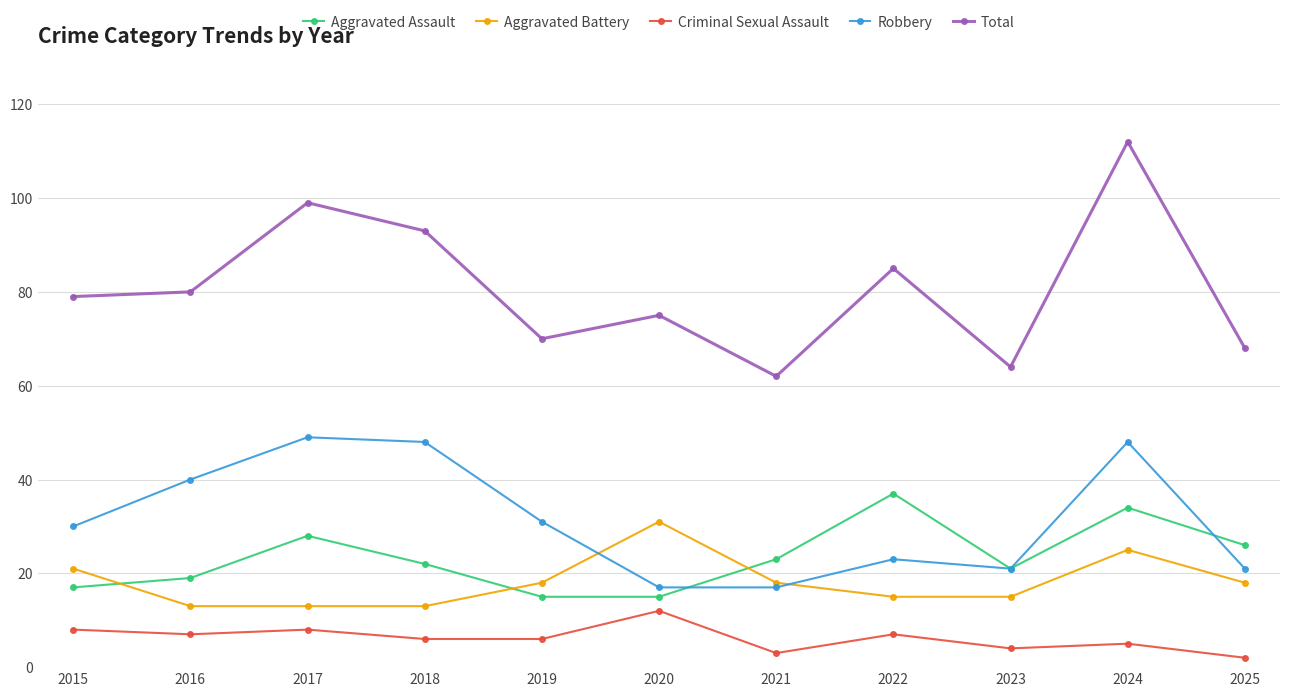

Read the Criminal Sexual Assault value at 2023.

4